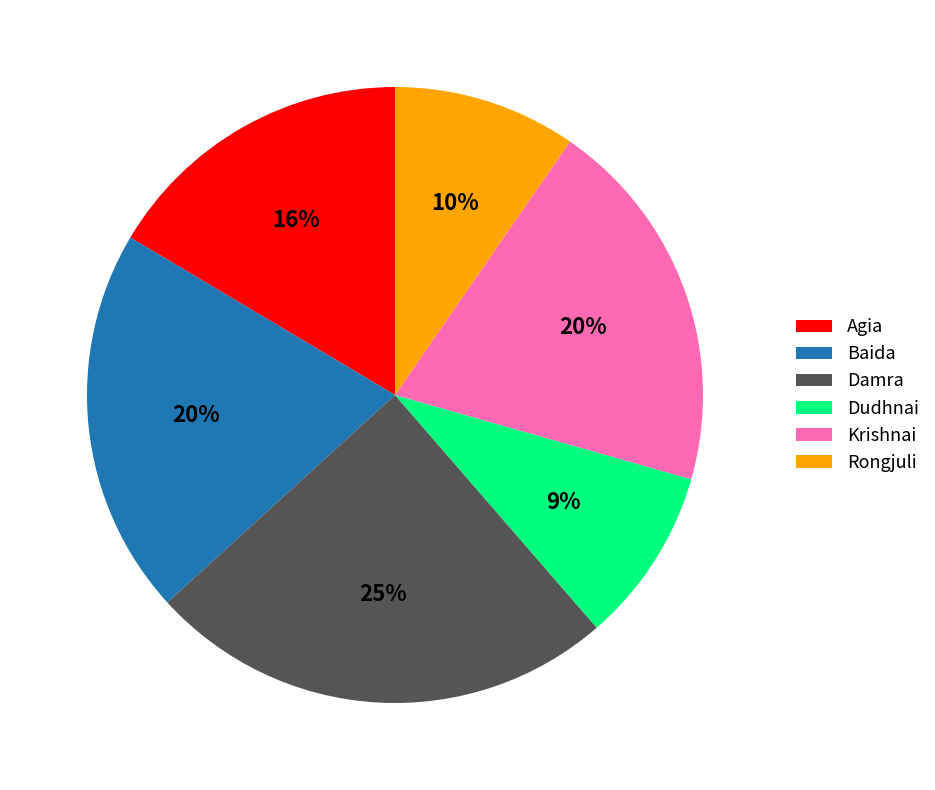

Count the number of slices in the pie.

6